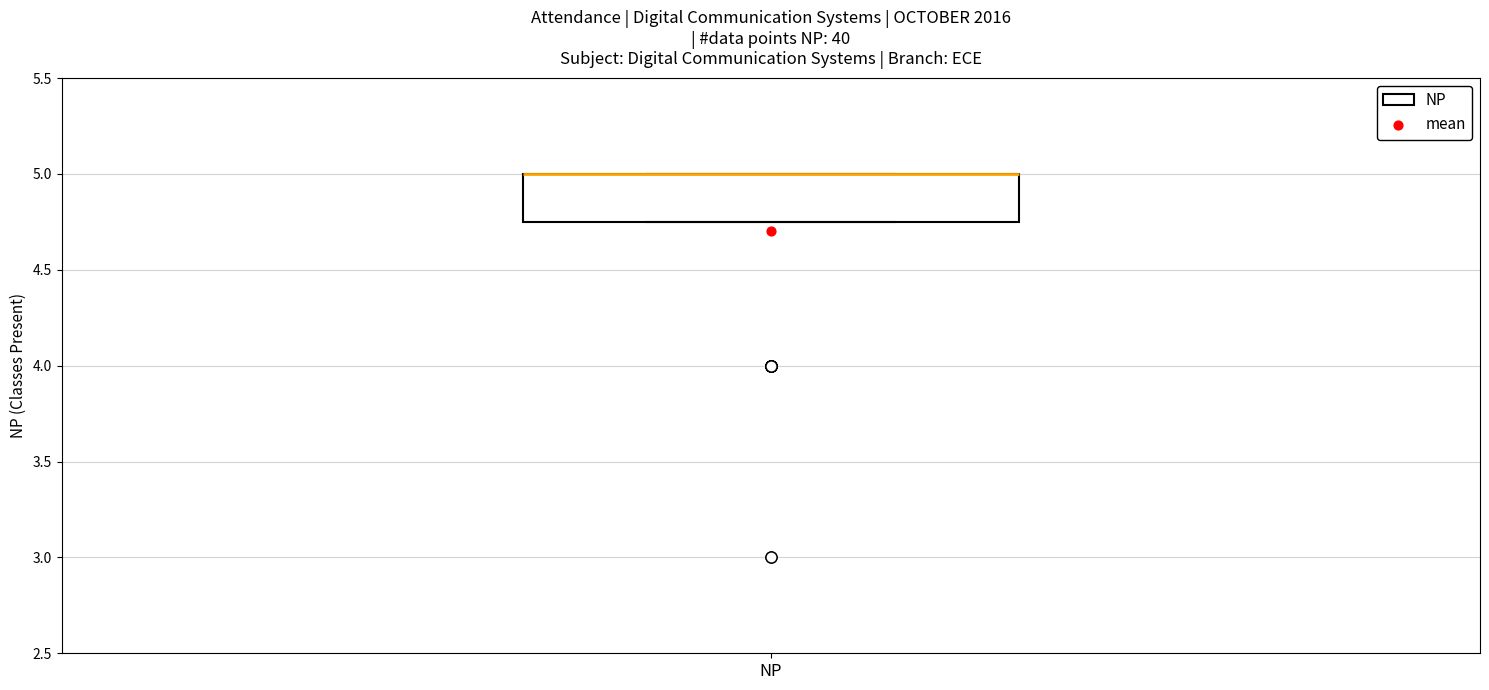

Read this box plot against the y-axis: the position of the median line, the range covered by the box, and the ends of both whiskers. The values are not printed on the chart, so give them approximately, as read against the axis.

median 5.00 (drawn on the box's upper edge), box 4.75 to 5.00, whiskers 4.75 to 5.00